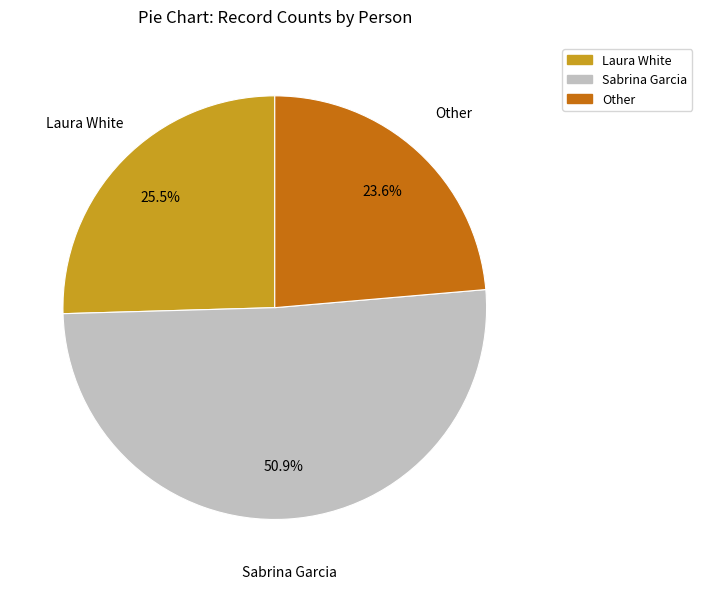

To the nearest percent, what is the average slice percentage?

33%